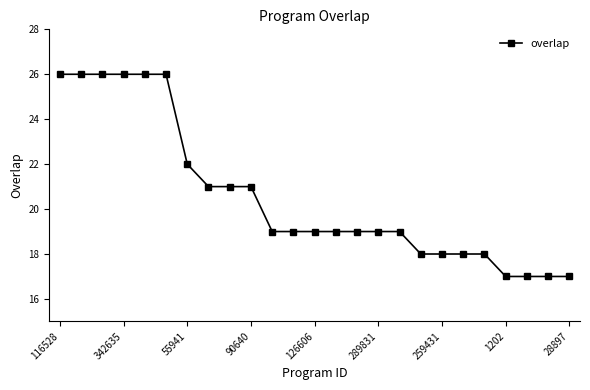

Reading right to left, list all the values displayed in this chart.

17	17	17	17	18	18	18	18	19	19	19	19	19	19	19	21	21	21	22	26	26	26	26	26	26